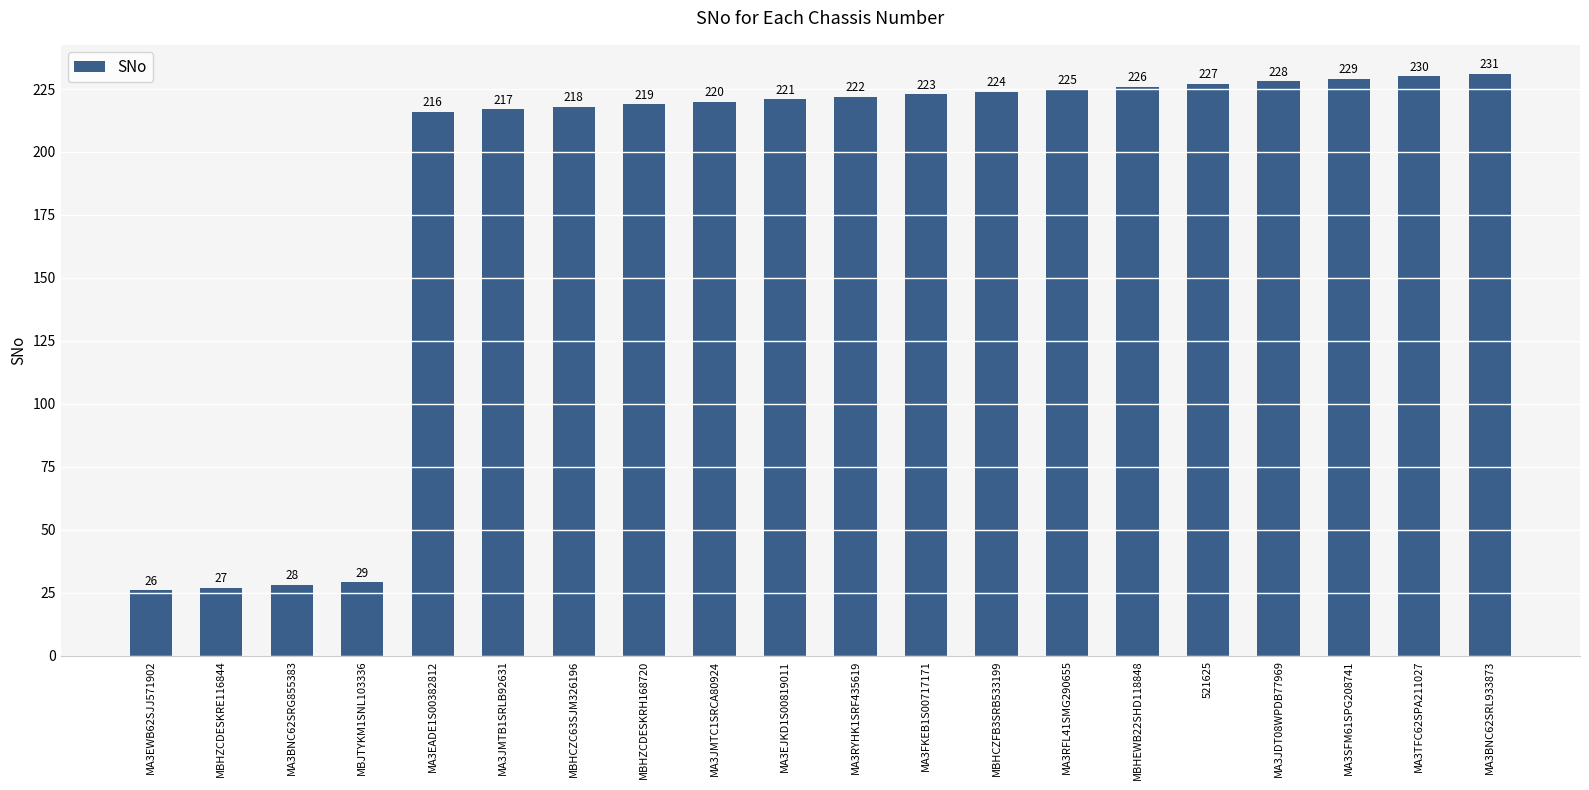

Rank the categories by value from highest to lowest.

MA3BNC62SRL933873, MA3TFC62SPA211027, MA3SFM61SPG208741, MA3JDT08WPDB77969, 521625, MBHEWB22SHD118848, MA3RFL41SMG290655, MBHCZFB3SRB533199, MA3FKEB1S00717171, MA3RYHK1SRF435619, MA3EJKD1S00819011, MA3JMTC1SRCA80924, MBHZCDESKRH168720, MBHCZC63SJM326196, MA3JMTB1SRLB92631, MA3EADE1S00382812, MBJTYKM1SNL103336, MA3BNC62SRG855383, MBHZCDESKRE116844, MA3EWB62SJJ571902